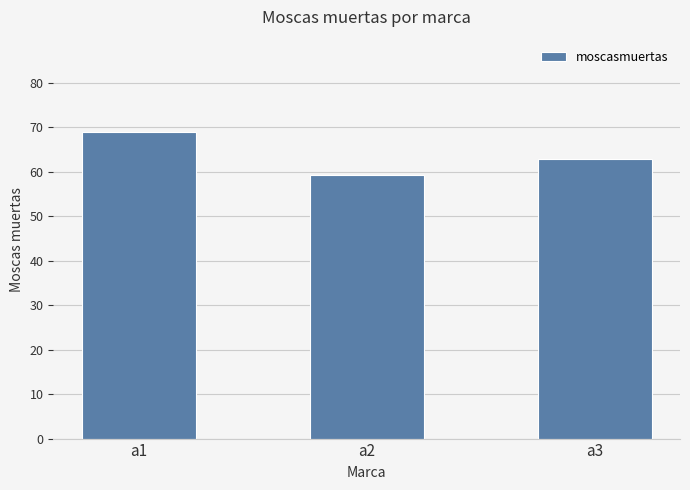

Reading left to right, extract all data points from this chart.

69.0	59.2	62.8